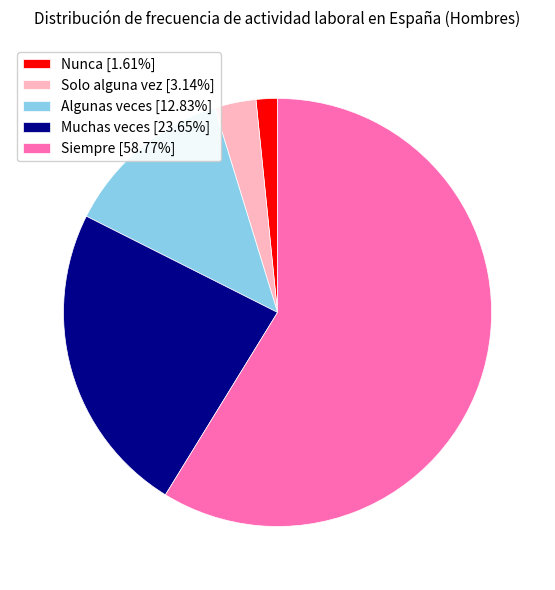

Count the number of slices in the pie.

5